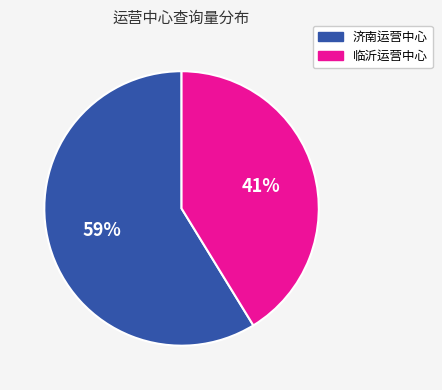

Rank the categories by value from highest to lowest.

济南运营中心, 临沂运营中心